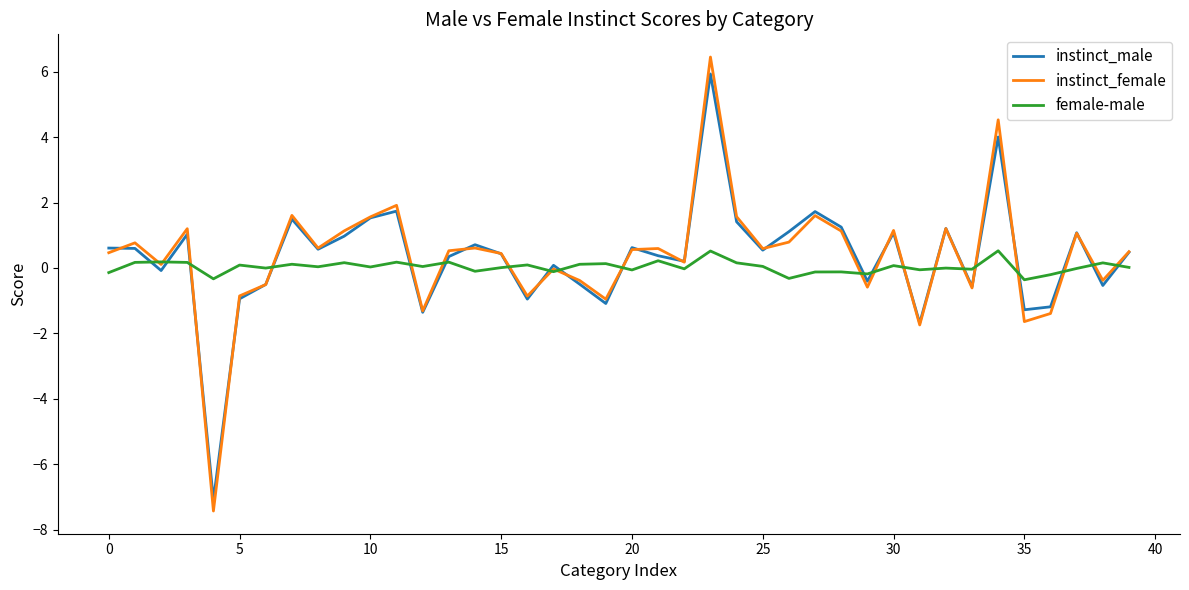

What is the maximum value for female-male?

0.5